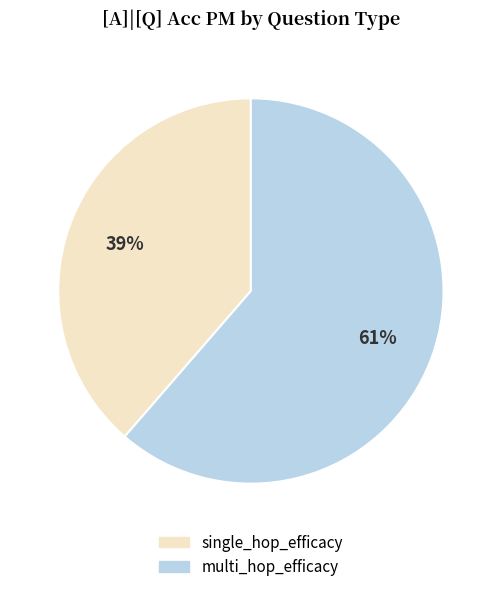

Do single_hop_efficacy and multi_hop_efficacy together represent more than half of the pie?

Yes